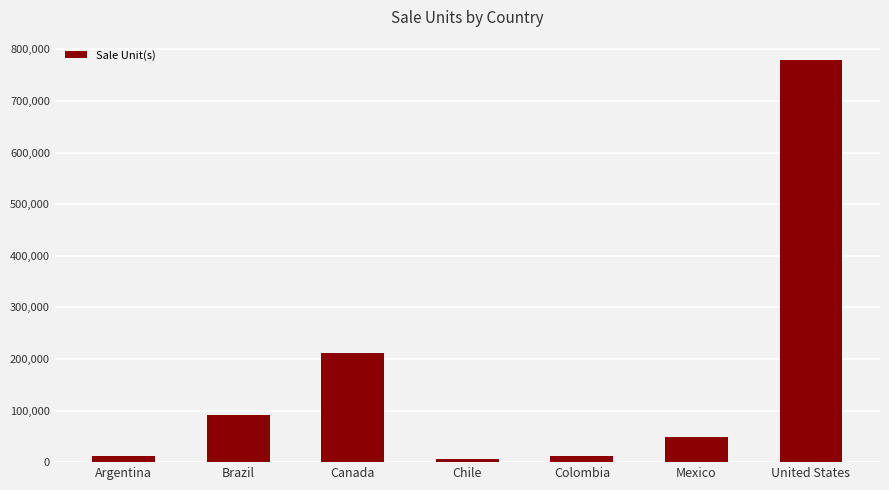

True or false: the data shows 12312 at Argentina.

True